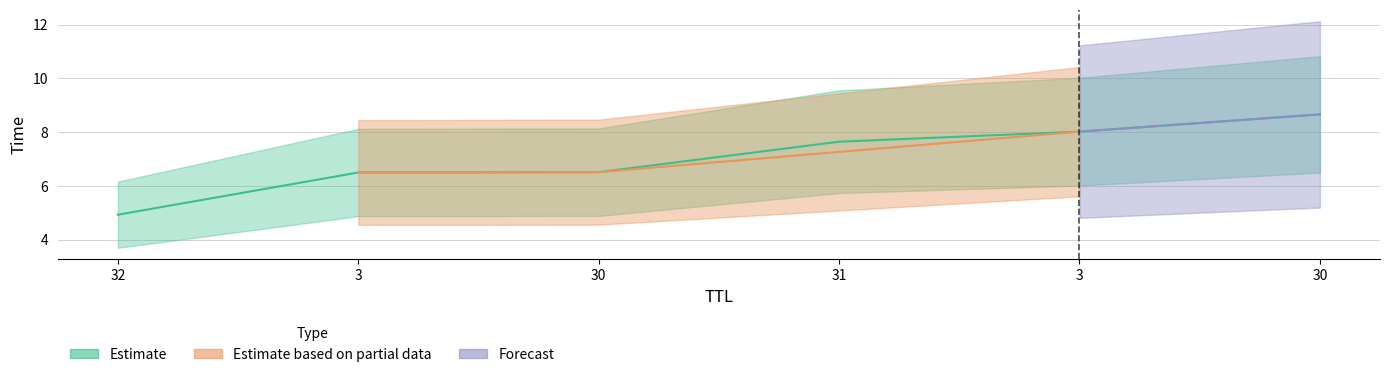

Reading left to right, transcribe all the data shown in this chart.

4.9	6.5	6.5	7.6	8.0	8.7